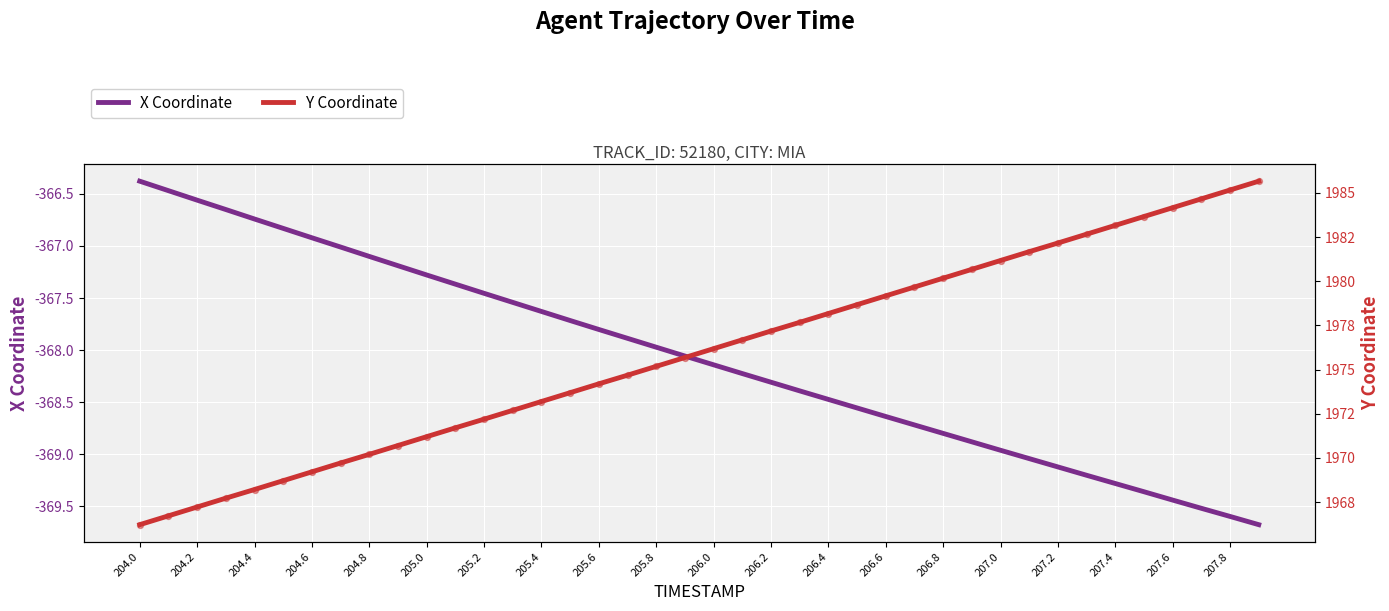

At how many categories does at least one series exceed 832?

40